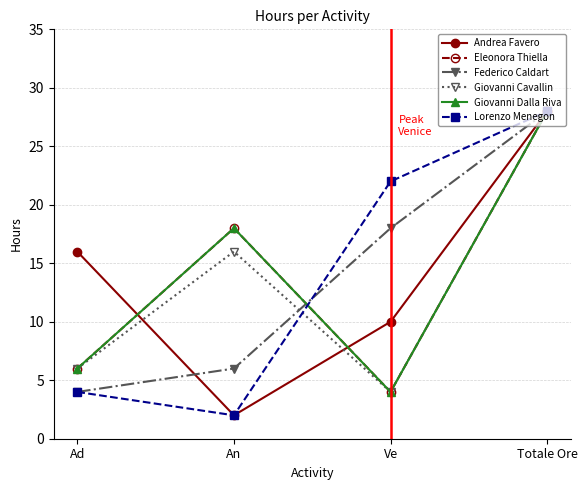

Does the chart have visible grid lines?

Yes